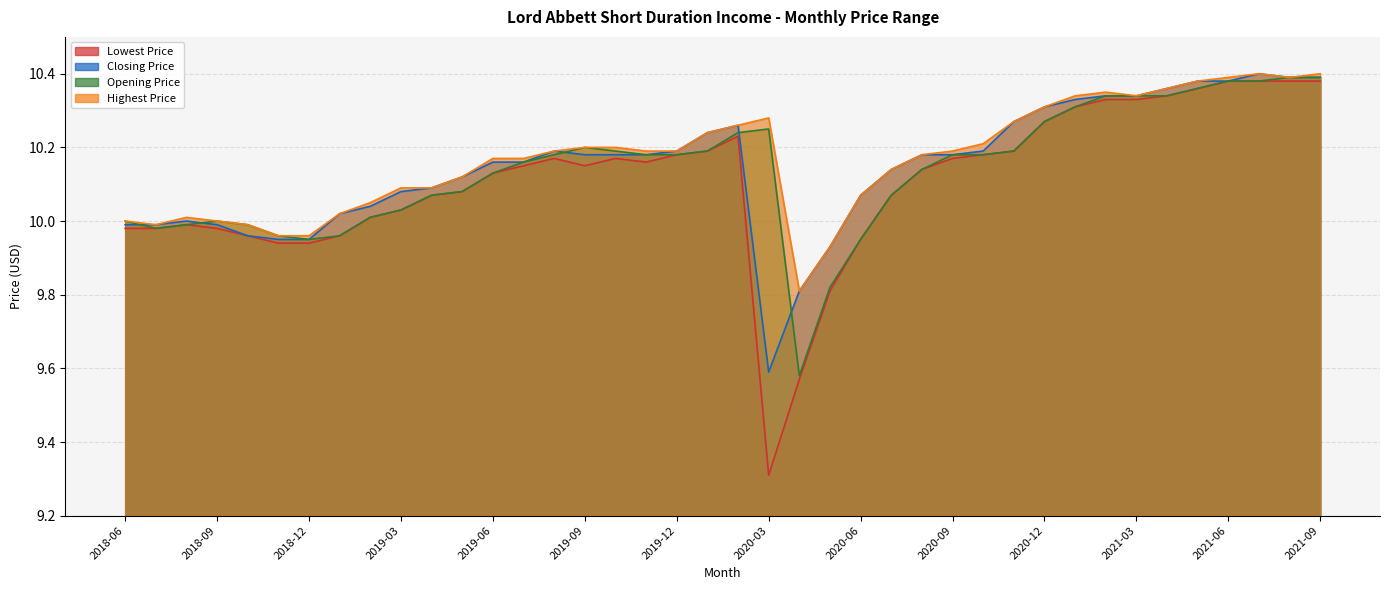

Reading left to right, what are all the values shown in this chart?

Lowest Price: 2018-06=10.0	2018-07=10.0	2018-08=10.0	2018-09=10.0	2018-10=10.0	2018-11=9.9	2018-12=9.9	2019-01=10.0	2019-02=10.0	2019-03=10.0	2019-04=10.1	2019-05=10.1	2019-06=10.1	2019-07=10.1	2019-08=10.2	2019-09=10.1	2019-10=10.2	2019-11=10.2	2019-12=10.2	2020-01=10.2	2020-02=10.2	2020-03=9.3	2020-04=9.6	2020-05=9.8	2020-06=9.9	2020-07=10.1	2020-08=10.1	2020-09=10.2	2020-10=10.2	2020-11=10.2	2020-12=10.3	2021-01=10.3	2021-02=10.3	2021-03=10.3	2021-04=10.3	2021-05=10.4	2021-06=10.4	2021-07=10.4	2021-08=10.4	2021-09=10.4
Closing Price: 2018-06=10.0	2018-07=10.0	2018-08=10.0	2018-09=10.0	2018-10=10.0	2018-11=9.9	2018-12=9.9	2019-01=10.0	2019-02=10.0	2019-03=10.1	2019-04=10.1	2019-05=10.1	2019-06=10.2	2019-07=10.2	2019-08=10.2	2019-09=10.2	2019-10=10.2	2019-11=10.2	2019-12=10.2	2020-01=10.2	2020-02=10.3	2020-03=9.6	2020-04=9.8	2020-05=9.9	2020-06=10.1	2020-07=10.1	2020-08=10.2	2020-09=10.2	2020-10=10.2	2020-11=10.3	2020-12=10.3	2021-01=10.3	2021-02=10.3	2021-03=10.3	2021-04=10.4	2021-05=10.4	2021-06=10.4	2021-07=10.4	2021-08=10.4	2021-09=10.4
Opening Price: 2018-06=10.0	2018-07=10.0	2018-08=10.0	2018-09=10.0	2018-10=10.0	2018-11=10.0	2018-12=9.9	2019-01=10.0	2019-02=10.0	2019-03=10.0	2019-04=10.1	2019-05=10.1	2019-06=10.1	2019-07=10.2	2019-08=10.2	2019-09=10.2	2019-10=10.2	2019-11=10.2	2019-12=10.2	2020-01=10.2	2020-02=10.2	2020-03=10.2	2020-04=9.6	2020-05=9.8	2020-06=9.9	2020-07=10.1	2020-08=10.1	2020-09=10.2	2020-10=10.2	2020-11=10.2	2020-12=10.3	2021-01=10.3	2021-02=10.3	2021-03=10.3	2021-04=10.3	2021-05=10.4	2021-06=10.4	2021-07=10.4	2021-08=10.4	2021-09=10.4
Highest Price: 2018-06=10.0	2018-07=10.0	2018-08=10.0	2018-09=10.0	2018-10=10.0	2018-11=10.0	2018-12=10.0	2019-01=10.0	2019-02=10.1	2019-03=10.1	2019-04=10.1	2019-05=10.1	2019-06=10.2	2019-07=10.2	2019-08=10.2	2019-09=10.2	2019-10=10.2	2019-11=10.2	2019-12=10.2	2020-01=10.2	2020-02=10.3	2020-03=10.3	2020-04=9.8	2020-05=9.9	2020-06=10.1	2020-07=10.1	2020-08=10.2	2020-09=10.2	2020-10=10.2	2020-11=10.3	2020-12=10.3	2021-01=10.3	2021-02=10.4	2021-03=10.3	2021-04=10.4	2021-05=10.4	2021-06=10.4	2021-07=10.4	2021-08=10.4	2021-09=10.4